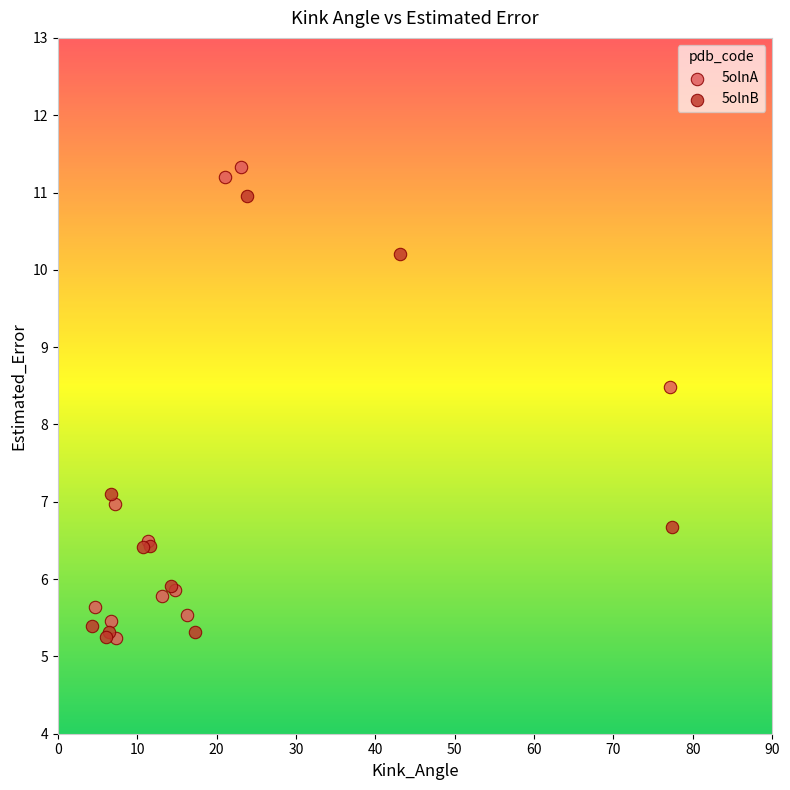

Which series has the widest spread of Y values?

5olnA